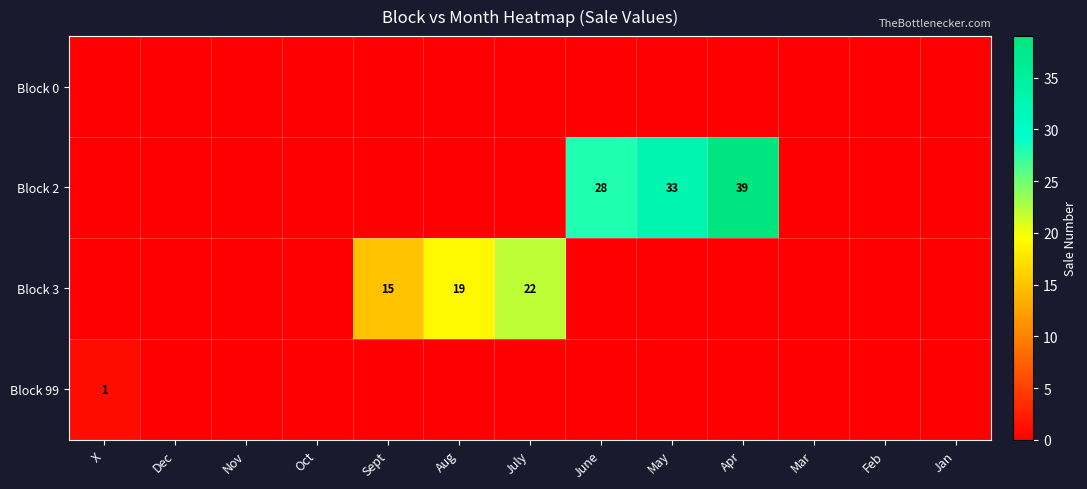

Is the value of Block 3 at Mar greater than the value of Block 2 at X?

No